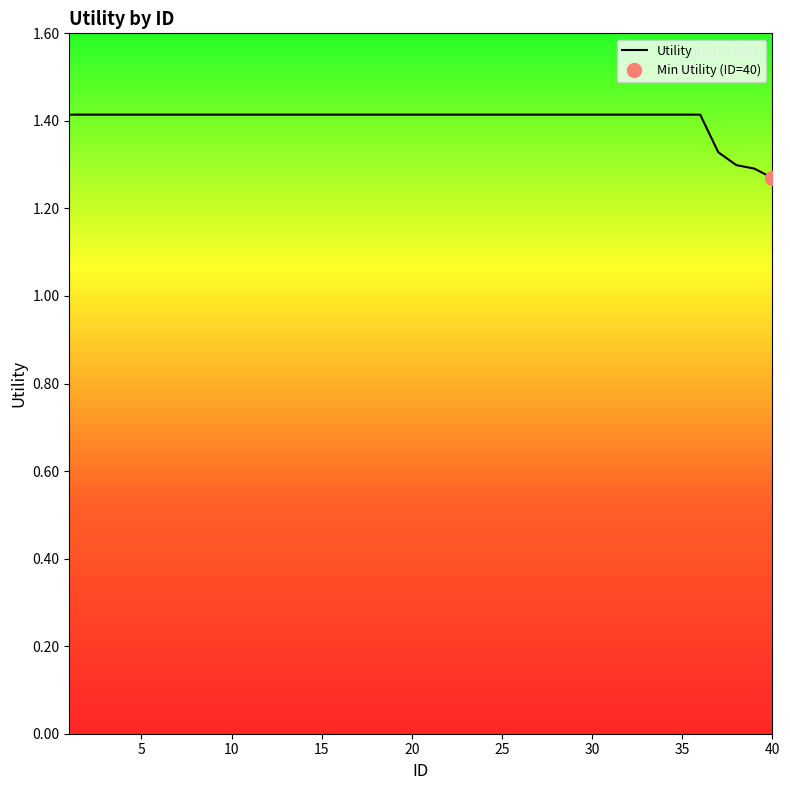

True or false: there are more than 1 points higher than both neighbors.

False